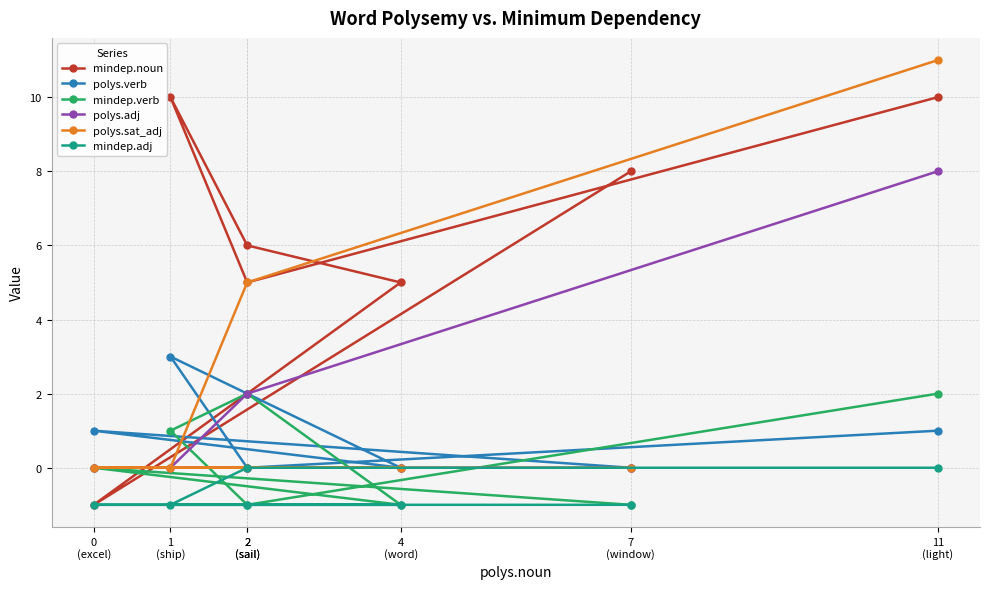

At 2
(sail), list the series in order from largest to smallest.

mindep.noun, polys.sat_adj, polys.adj, polys.verb, mindep.adj, mindep.verb